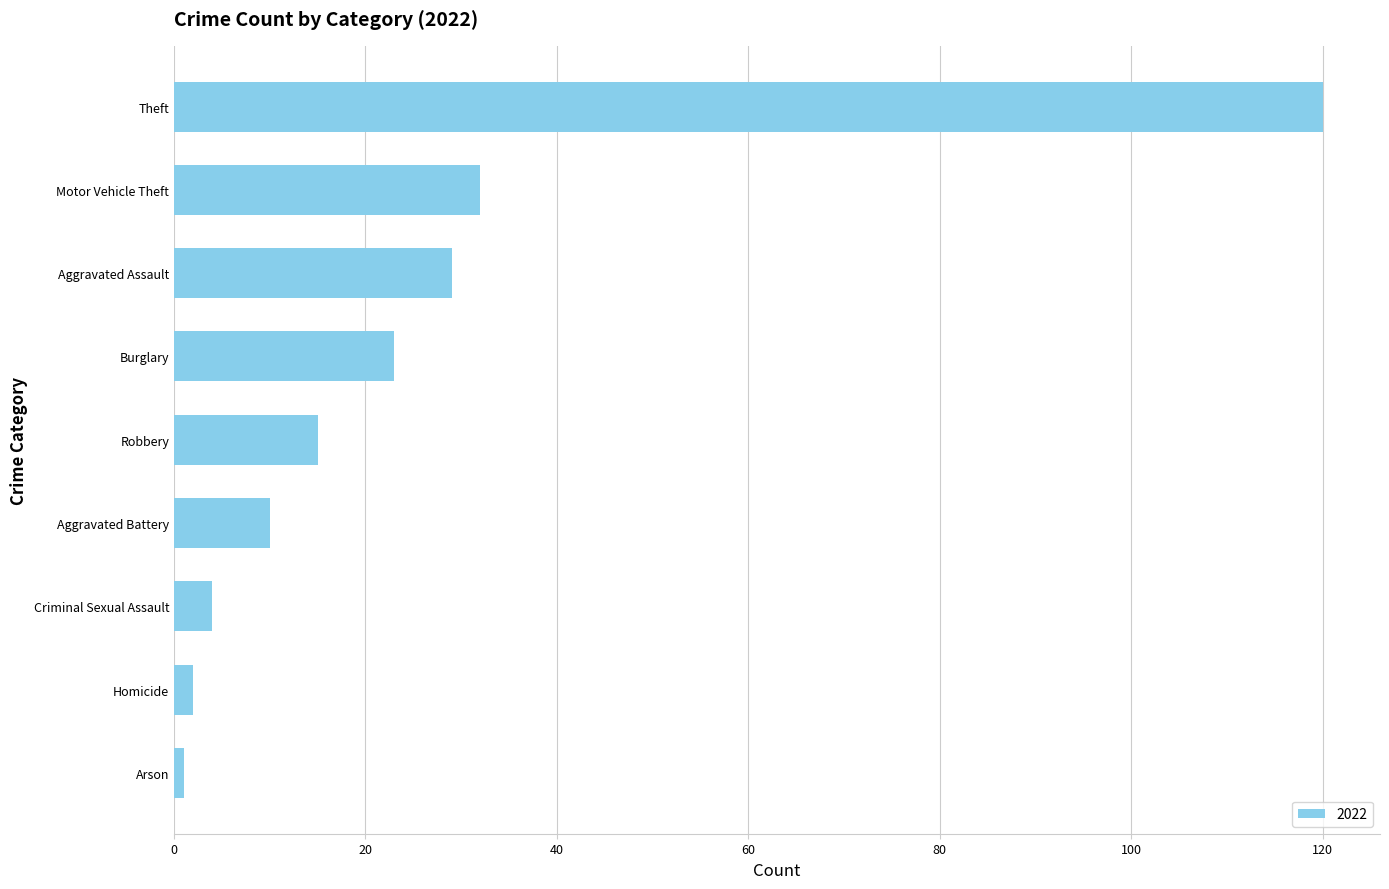

What is the sum of all values?

236